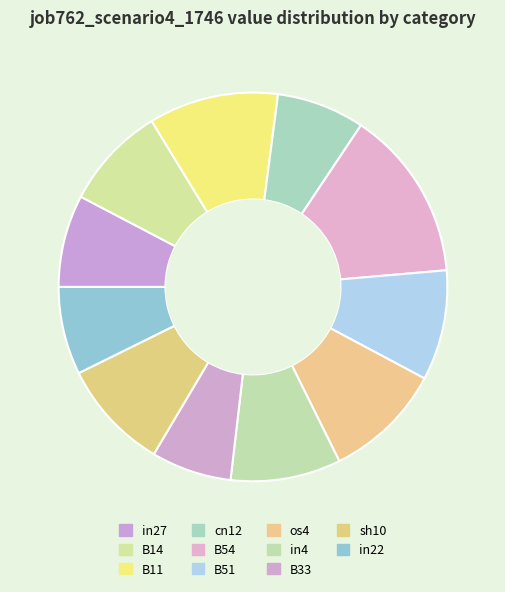

What percentage do B54 and in27 together represent?

21.9%